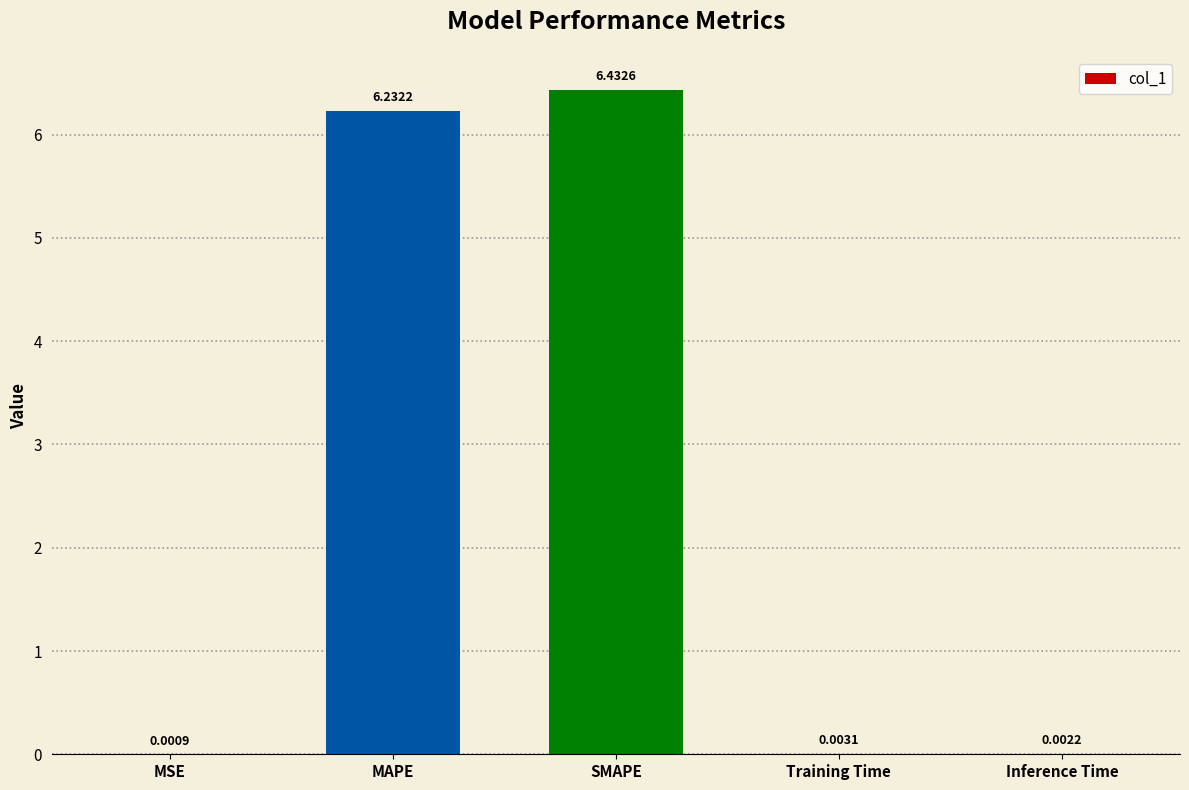

What is the sum of all values?

12.7